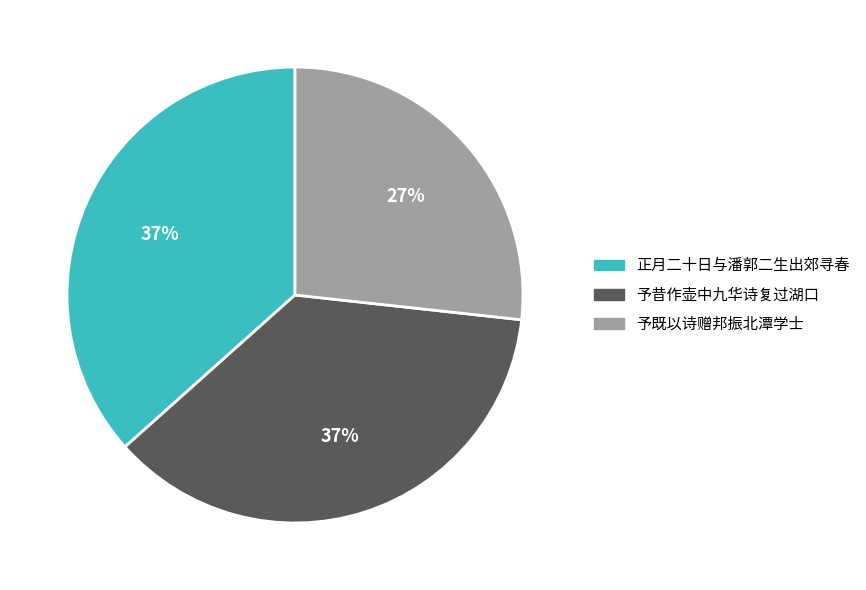

To the nearest percent, what is the difference between the largest and smallest slice percentages?

10%